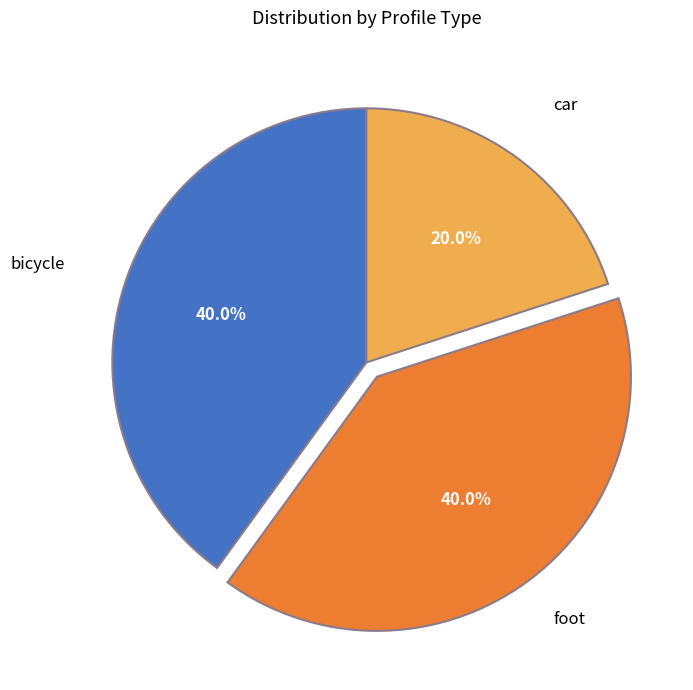

What percentage is NOT represented by foot?

60.0%